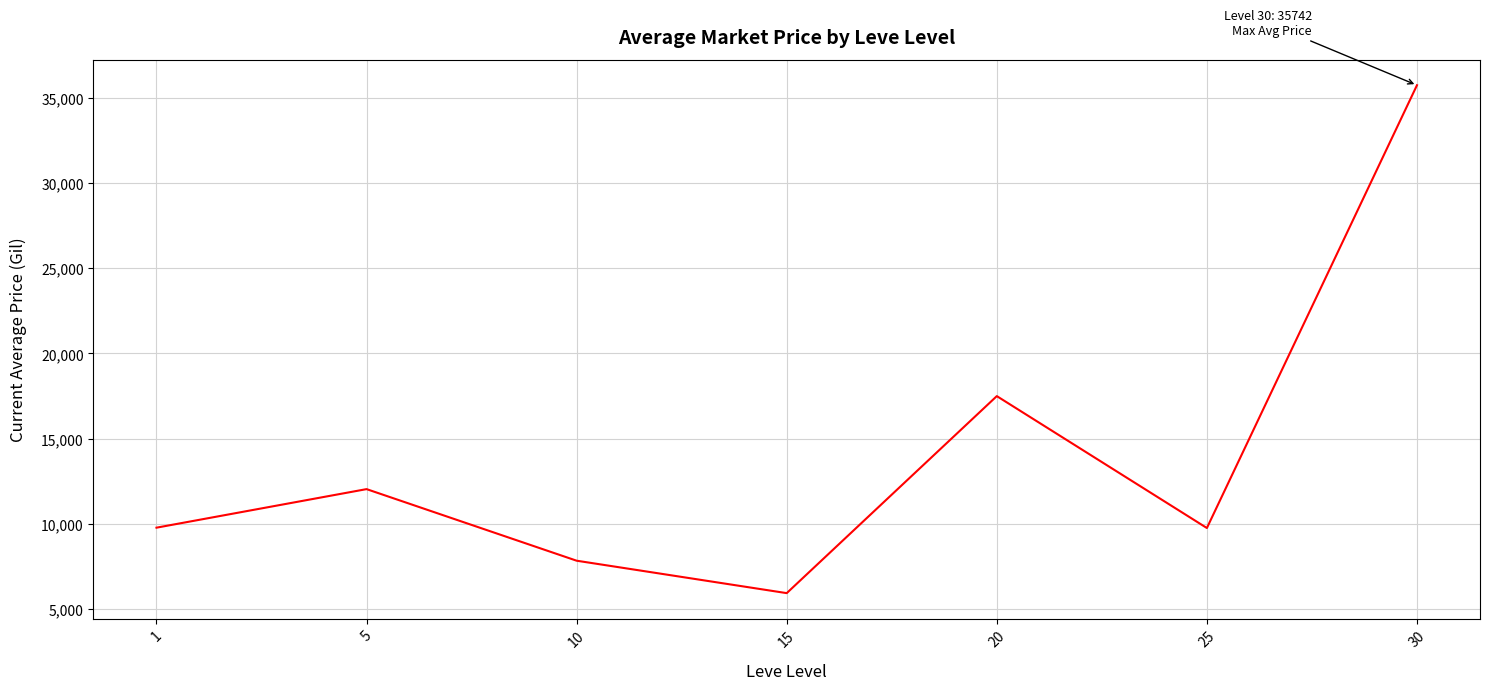

How many values exceed 9776?

4